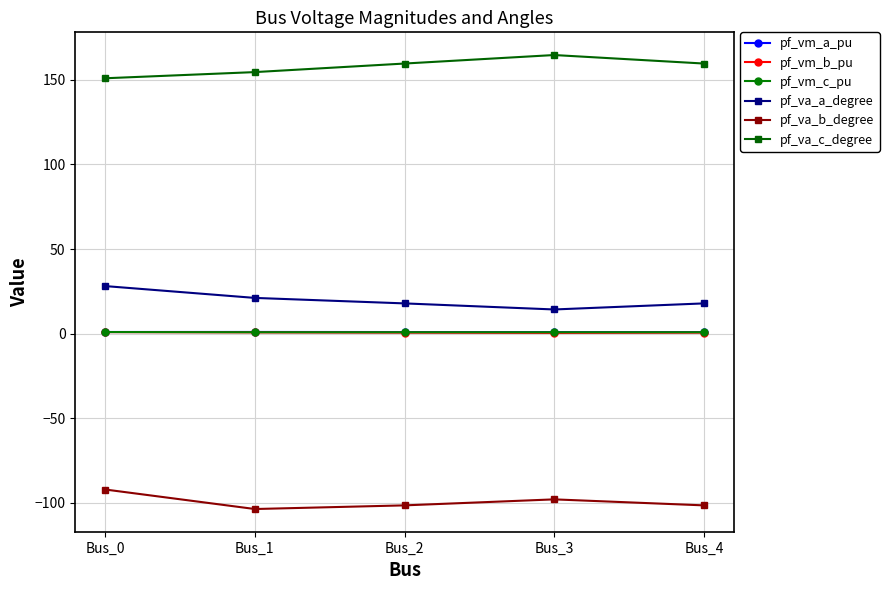

Is the value of pf_vm_b_pu at Bus_3 greater than the value of pf_va_a_degree at Bus_1?

No